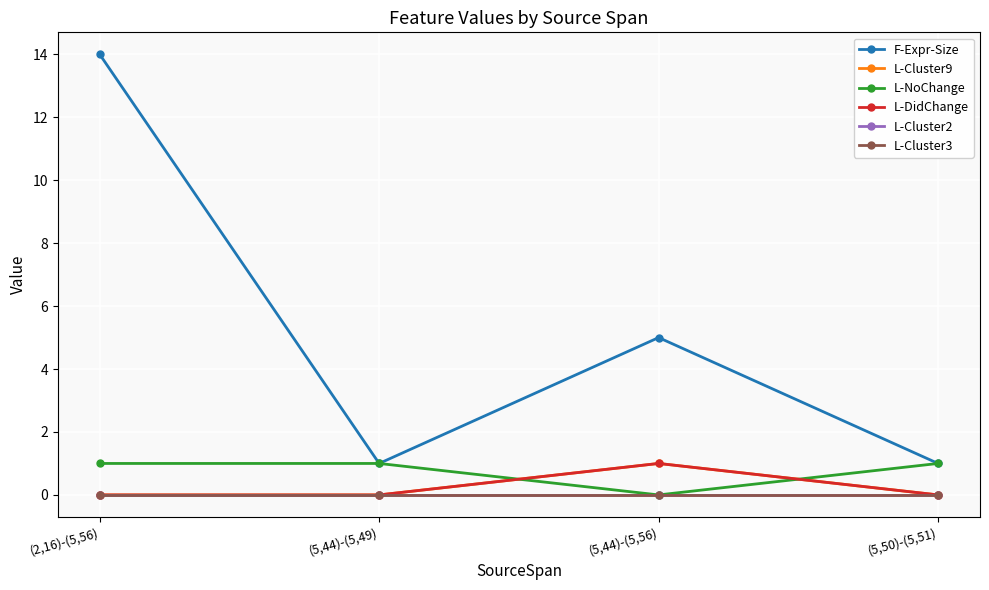

What is the difference between the maximum and minimum values in the F-Expr-Size series?

13